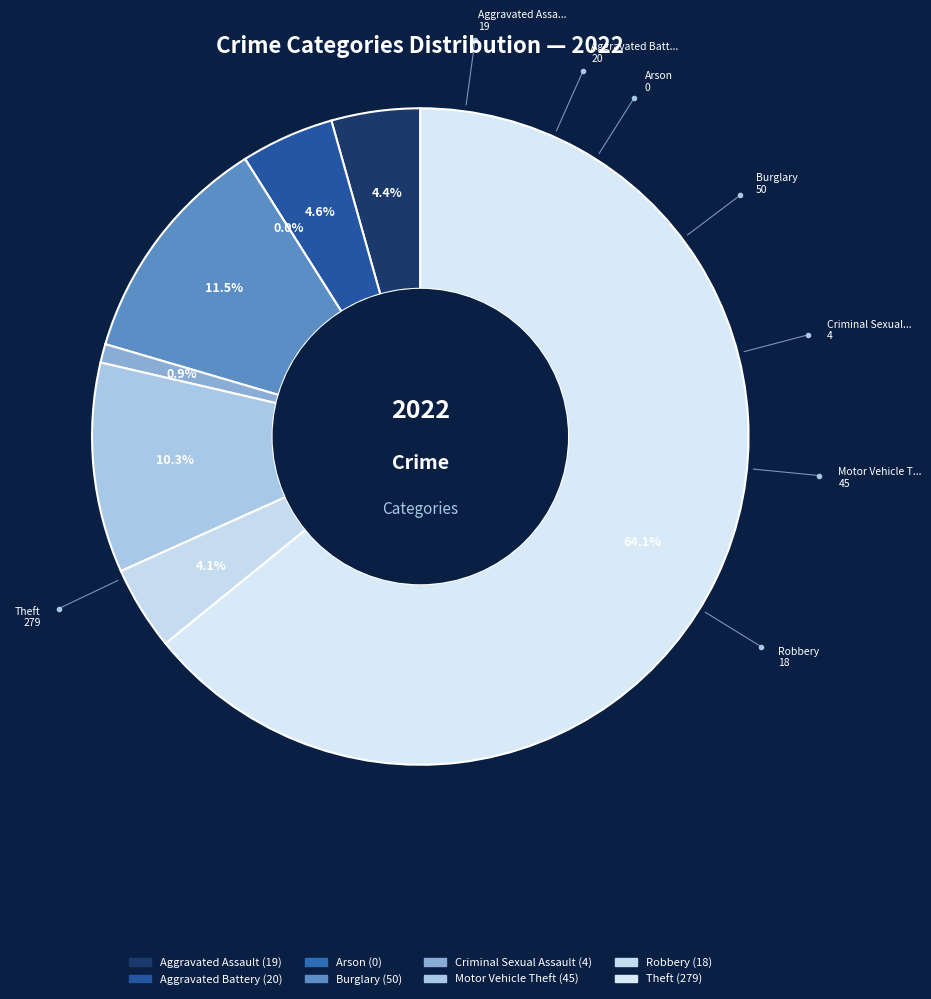

Which category has the smallest portion of the pie?

Arson